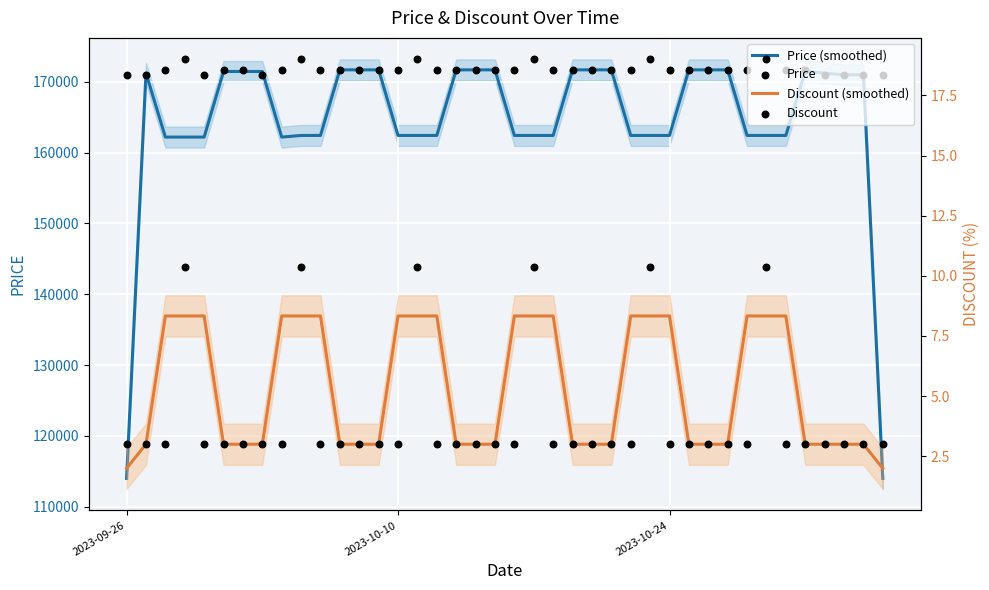

Which series has the widest spread of Y values?

Price (smoothed)